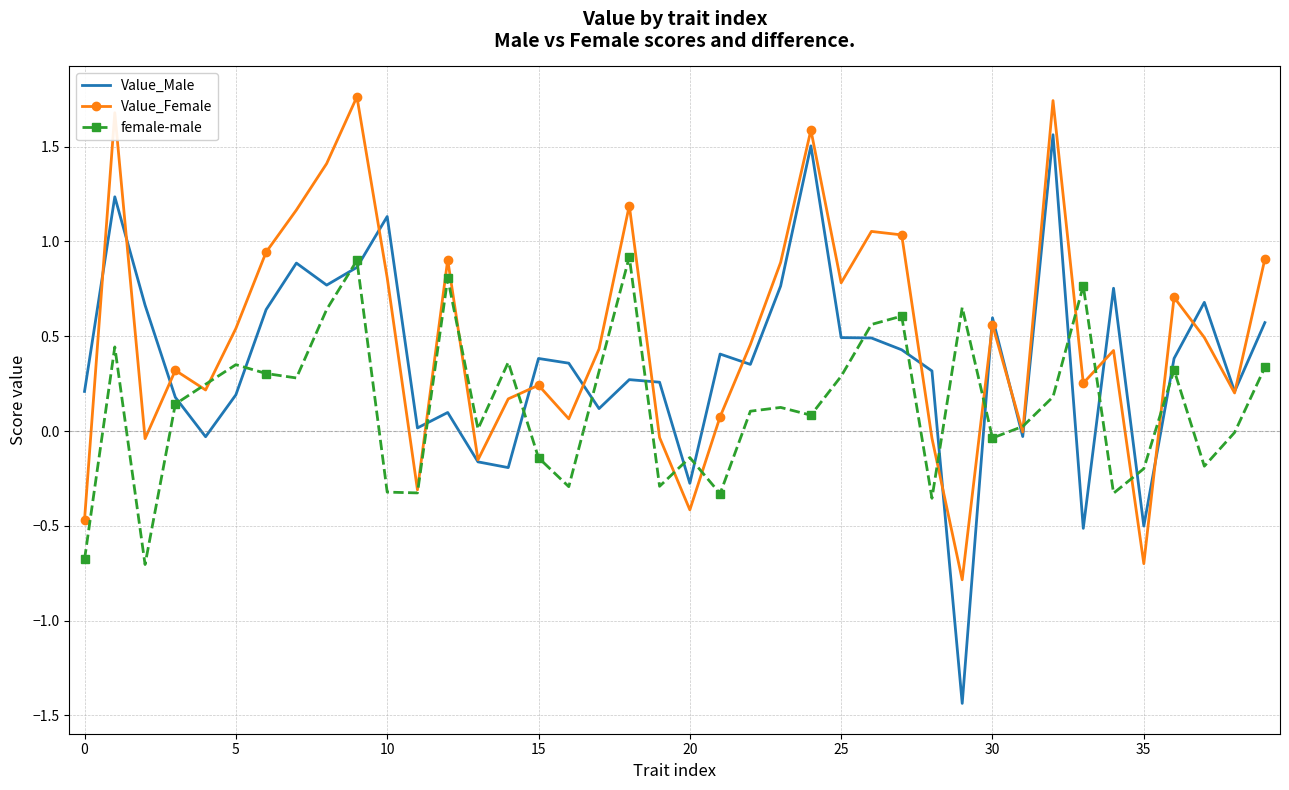

True or false: Value_Male and female-male cross at least once.

True